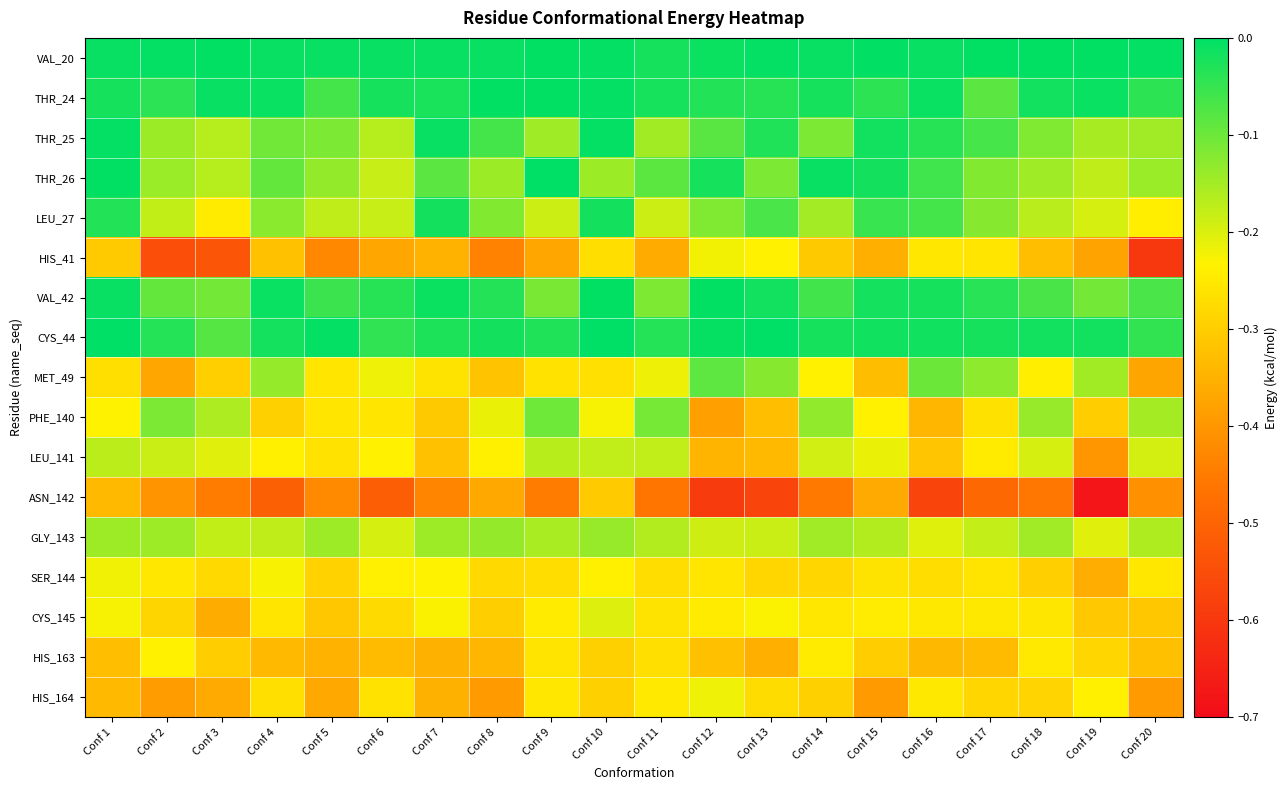

Reading left to right, extract all data points from this chart.

VAL_20: Conf 1=-0.0	Conf 2=-0.0	Conf 3=-0.0	Conf 4=-0.0	Conf 5=-0.0	Conf 6=-0.0	Conf 7=-0.0	Conf 8=-0.0	Conf 9=-0.0	Conf 10=-0.0	Conf 11=-0.0	Conf 12=-0.0	Conf 13=-0.0	Conf 14=-0.0	Conf 15=-0.0	Conf 16=-0.0	Conf 17=-0.0	Conf 18=-0.0	Conf 19=-0.0	Conf 20=-0.0
THR_24: Conf 1=-0.0	Conf 2=-0.0	Conf 3=-0.0	Conf 4=-0.0	Conf 5=-0.1	Conf 6=-0.0	Conf 7=-0.0	Conf 8=-0.0	Conf 9=-0.0	Conf 10=-0.0	Conf 11=-0.0	Conf 12=-0.0	Conf 13=-0.0	Conf 14=-0.0	Conf 15=-0.0	Conf 16=-0.0	Conf 17=-0.1	Conf 18=-0.0	Conf 19=-0.0	Conf 20=-0.0
THR_25: Conf 1=-0.0	Conf 2=-0.1	Conf 3=-0.2	Conf 4=-0.1	Conf 5=-0.1	Conf 6=-0.2	Conf 7=-0.0	Conf 8=-0.1	Conf 9=-0.1	Conf 10=-0.0	Conf 11=-0.1	Conf 12=-0.1	Conf 13=-0.0	Conf 14=-0.1	Conf 15=-0.0	Conf 16=-0.0	Conf 17=-0.1	Conf 18=-0.1	Conf 19=-0.2	Conf 20=-0.1
THR_26: Conf 1=-0.0	Conf 2=-0.1	Conf 3=-0.2	Conf 4=-0.1	Conf 5=-0.1	Conf 6=-0.2	Conf 7=-0.1	Conf 8=-0.1	Conf 9=-0.0	Conf 10=-0.1	Conf 11=-0.1	Conf 12=-0.0	Conf 13=-0.1	Conf 14=-0.0	Conf 15=-0.0	Conf 16=-0.1	Conf 17=-0.1	Conf 18=-0.1	Conf 19=-0.2	Conf 20=-0.1
LEU_27: Conf 1=-0.0	Conf 2=-0.2	Conf 3=-0.2	Conf 4=-0.1	Conf 5=-0.2	Conf 6=-0.2	Conf 7=-0.0	Conf 8=-0.1	Conf 9=-0.2	Conf 10=-0.0	Conf 11=-0.2	Conf 12=-0.1	Conf 13=-0.1	Conf 14=-0.1	Conf 15=-0.1	Conf 16=-0.1	Conf 17=-0.1	Conf 18=-0.2	Conf 19=-0.2	Conf 20=-0.2
HIS_41: Conf 1=-0.3	Conf 2=-0.5	Conf 3=-0.5	Conf 4=-0.3	Conf 5=-0.4	Conf 6=-0.4	Conf 7=-0.3	Conf 8=-0.4	Conf 9=-0.4	Conf 10=-0.3	Conf 11=-0.4	Conf 12=-0.2	Conf 13=-0.2	Conf 14=-0.3	Conf 15=-0.4	Conf 16=-0.3	Conf 17=-0.3	Conf 18=-0.3	Conf 19=-0.4	Conf 20=-0.6
VAL_42: Conf 1=-0.0	Conf 2=-0.1	Conf 3=-0.1	Conf 4=-0.0	Conf 5=-0.1	Conf 6=-0.0	Conf 7=-0.0	Conf 8=-0.0	Conf 9=-0.1	Conf 10=-0.0	Conf 11=-0.1	Conf 12=-0.0	Conf 13=-0.0	Conf 14=-0.1	Conf 15=-0.0	Conf 16=-0.0	Conf 17=-0.0	Conf 18=-0.1	Conf 19=-0.1	Conf 20=-0.1
CYS_44: Conf 1=-0.0	Conf 2=-0.0	Conf 3=-0.1	Conf 4=-0.0	Conf 5=-0.0	Conf 6=-0.0	Conf 7=-0.0	Conf 8=-0.0	Conf 9=-0.0	Conf 10=-0.0	Conf 11=-0.0	Conf 12=-0.0	Conf 13=-0.0	Conf 14=-0.0	Conf 15=-0.0	Conf 16=-0.0	Conf 17=-0.0	Conf 18=-0.0	Conf 19=-0.0	Conf 20=-0.0
MET_49: Conf 1=-0.3	Conf 2=-0.4	Conf 3=-0.3	Conf 4=-0.1	Conf 5=-0.3	Conf 6=-0.2	Conf 7=-0.3	Conf 8=-0.3	Conf 9=-0.3	Conf 10=-0.3	Conf 11=-0.2	Conf 12=-0.1	Conf 13=-0.1	Conf 14=-0.2	Conf 15=-0.3	Conf 16=-0.1	Conf 17=-0.1	Conf 18=-0.2	Conf 19=-0.1	Conf 20=-0.4
PHE_140: Conf 1=-0.2	Conf 2=-0.1	Conf 3=-0.2	Conf 4=-0.3	Conf 5=-0.3	Conf 6=-0.3	Conf 7=-0.3	Conf 8=-0.2	Conf 9=-0.1	Conf 10=-0.2	Conf 11=-0.1	Conf 12=-0.4	Conf 13=-0.3	Conf 14=-0.1	Conf 15=-0.2	Conf 16=-0.3	Conf 17=-0.3	Conf 18=-0.1	Conf 19=-0.3	Conf 20=-0.2
LEU_141: Conf 1=-0.2	Conf 2=-0.2	Conf 3=-0.2	Conf 4=-0.2	Conf 5=-0.3	Conf 6=-0.2	Conf 7=-0.3	Conf 8=-0.2	Conf 9=-0.2	Conf 10=-0.2	Conf 11=-0.2	Conf 12=-0.3	Conf 13=-0.3	Conf 14=-0.2	Conf 15=-0.2	Conf 16=-0.3	Conf 17=-0.2	Conf 18=-0.2	Conf 19=-0.4	Conf 20=-0.2
ASN_142: Conf 1=-0.3	Conf 2=-0.4	Conf 3=-0.4	Conf 4=-0.5	Conf 5=-0.4	Conf 6=-0.5	Conf 7=-0.4	Conf 8=-0.4	Conf 9=-0.4	Conf 10=-0.3	Conf 11=-0.5	Conf 12=-0.6	Conf 13=-0.6	Conf 14=-0.5	Conf 15=-0.4	Conf 16=-0.6	Conf 17=-0.5	Conf 18=-0.5	Conf 19=-0.7	Conf 20=-0.4
GLY_143: Conf 1=-0.1	Conf 2=-0.1	Conf 3=-0.2	Conf 4=-0.2	Conf 5=-0.1	Conf 6=-0.2	Conf 7=-0.1	Conf 8=-0.1	Conf 9=-0.2	Conf 10=-0.1	Conf 11=-0.2	Conf 12=-0.2	Conf 13=-0.2	Conf 14=-0.1	Conf 15=-0.2	Conf 16=-0.2	Conf 17=-0.2	Conf 18=-0.1	Conf 19=-0.2	Conf 20=-0.2
SER_144: Conf 1=-0.2	Conf 2=-0.3	Conf 3=-0.3	Conf 4=-0.2	Conf 5=-0.3	Conf 6=-0.2	Conf 7=-0.2	Conf 8=-0.3	Conf 9=-0.3	Conf 10=-0.2	Conf 11=-0.3	Conf 12=-0.3	Conf 13=-0.3	Conf 14=-0.3	Conf 15=-0.3	Conf 16=-0.3	Conf 17=-0.3	Conf 18=-0.3	Conf 19=-0.4	Conf 20=-0.3
CYS_145: Conf 1=-0.2	Conf 2=-0.3	Conf 3=-0.4	Conf 4=-0.3	Conf 5=-0.3	Conf 6=-0.3	Conf 7=-0.2	Conf 8=-0.3	Conf 9=-0.2	Conf 10=-0.2	Conf 11=-0.3	Conf 12=-0.2	Conf 13=-0.2	Conf 14=-0.3	Conf 15=-0.2	Conf 16=-0.3	Conf 17=-0.3	Conf 18=-0.3	Conf 19=-0.3	Conf 20=-0.3
HIS_163: Conf 1=-0.3	Conf 2=-0.2	Conf 3=-0.3	Conf 4=-0.3	Conf 5=-0.4	Conf 6=-0.3	Conf 7=-0.4	Conf 8=-0.3	Conf 9=-0.3	Conf 10=-0.3	Conf 11=-0.3	Conf 12=-0.3	Conf 13=-0.4	Conf 14=-0.2	Conf 15=-0.3	Conf 16=-0.3	Conf 17=-0.3	Conf 18=-0.2	Conf 19=-0.3	Conf 20=-0.3
HIS_164: Conf 1=-0.3	Conf 2=-0.4	Conf 3=-0.4	Conf 4=-0.3	Conf 5=-0.4	Conf 6=-0.3	Conf 7=-0.4	Conf 8=-0.4	Conf 9=-0.3	Conf 10=-0.3	Conf 11=-0.2	Conf 12=-0.2	Conf 13=-0.3	Conf 14=-0.3	Conf 15=-0.4	Conf 16=-0.3	Conf 17=-0.3	Conf 18=-0.3	Conf 19=-0.2	Conf 20=-0.4